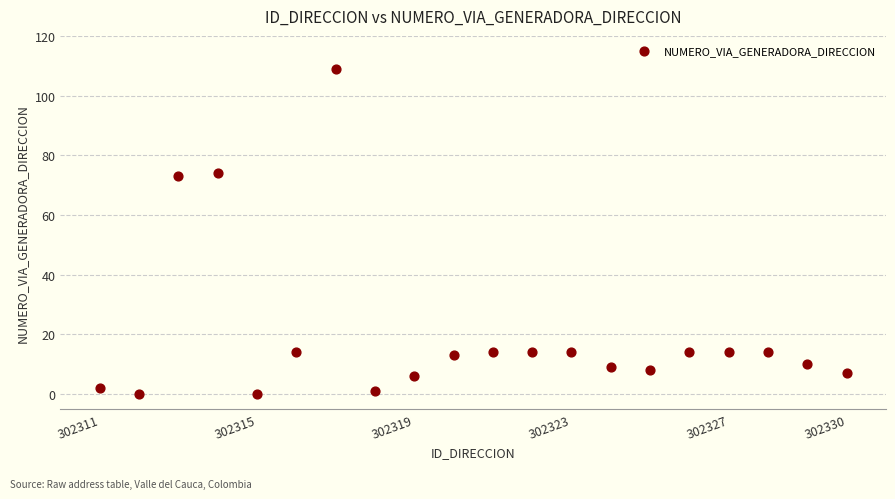

What is the range of Y values (max minus min)?

109